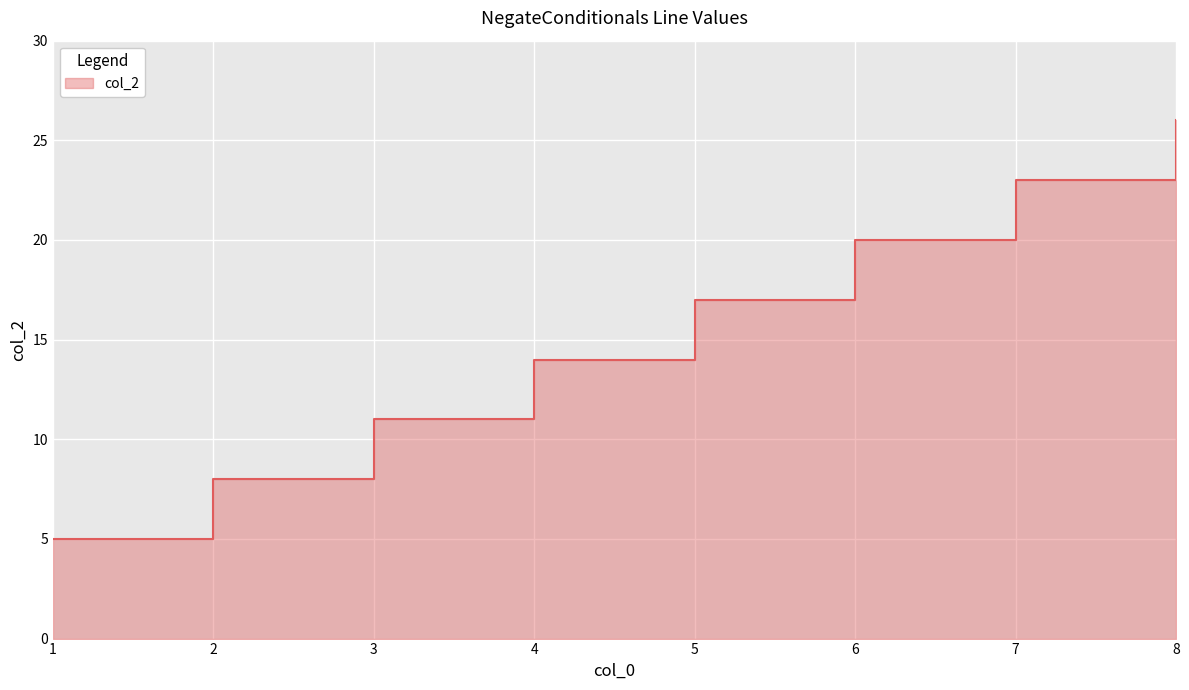

Rank the categories by value from highest to lowest.

8, 7, 6, 5, 4, 3, 2, 1